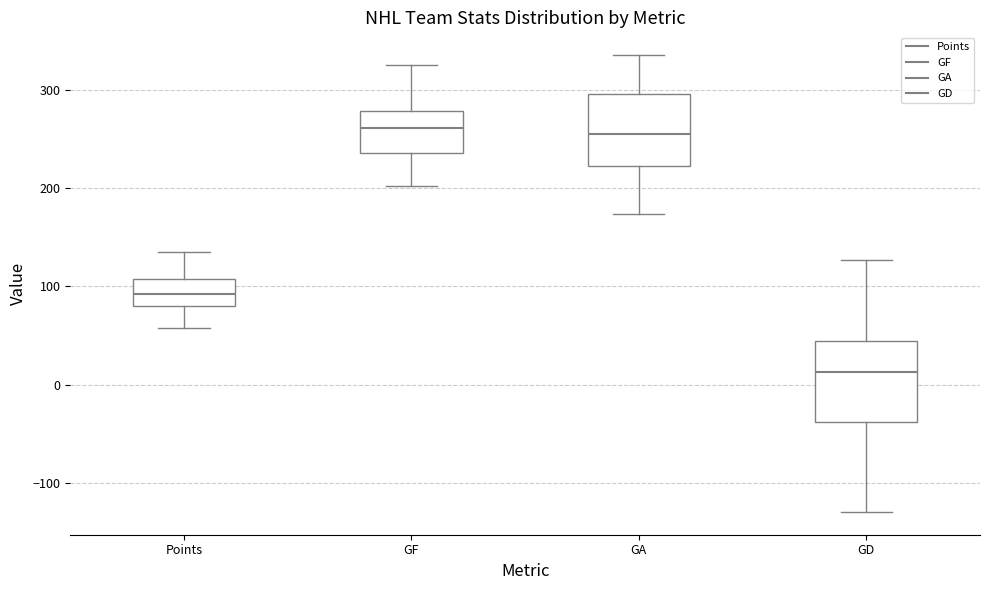

Reading left to right, transcribe this box plot: for each box, give where its median line is, the range the box spans, and where its two whiskers end, as read against the y-axis. The values are not printed on the chart, so give them approximately, as read against the axis.

Points: median 90, box 80 to 110, whiskers 60 to 140
GF: median 260, box 240 to 280, whiskers 200 to 330
GA: median 260, box 220 to 300, whiskers 170 to 340
GD: median 10, box -40 to 40, whiskers -130 to 130